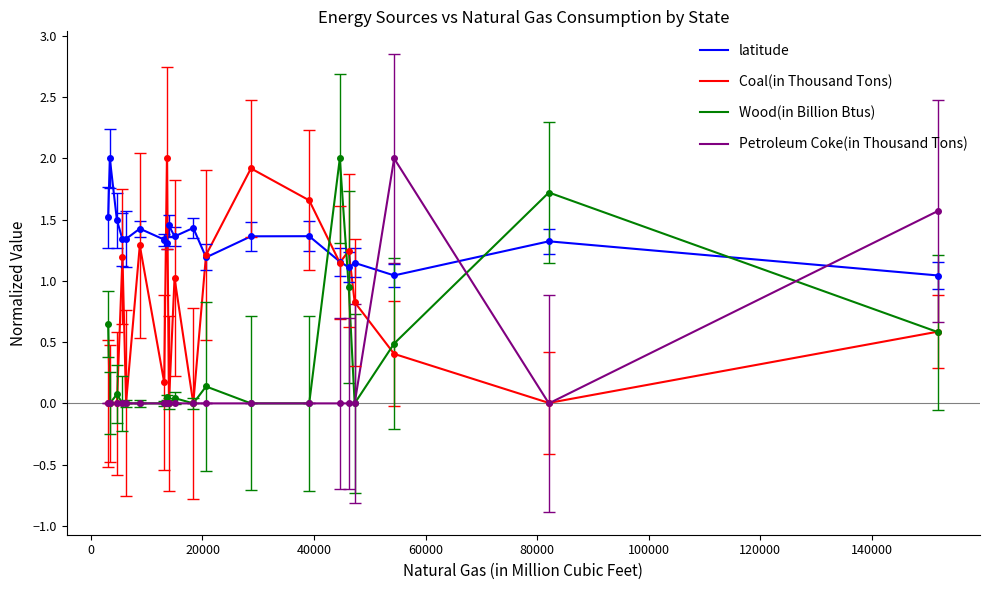

Which series has the largest total across all categories?

latitude